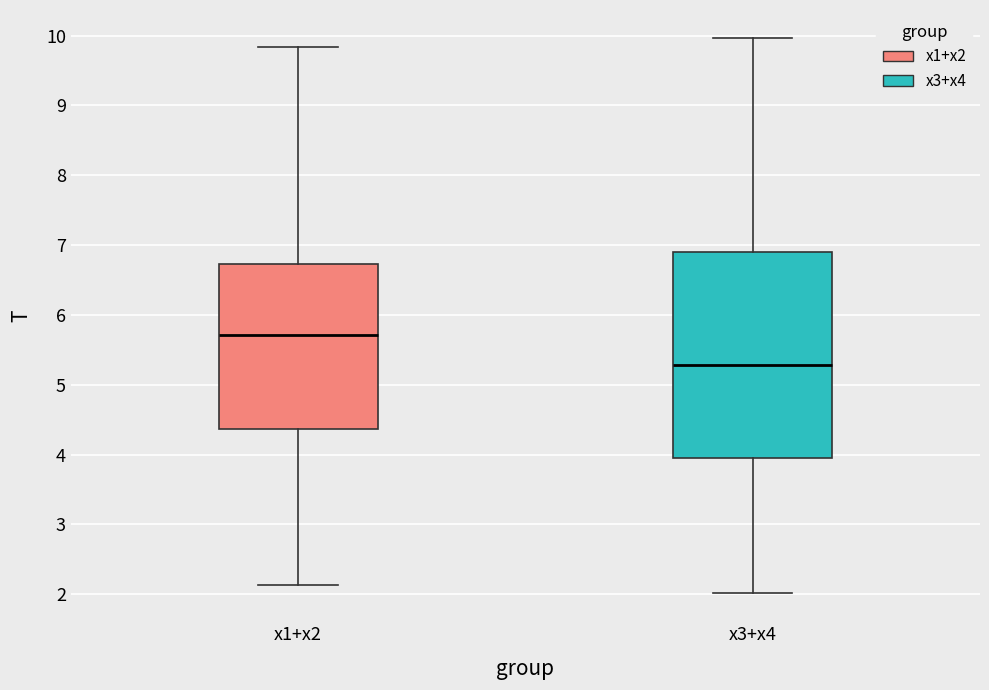

Reading left to right, read every box against the y-axis: the position of its median line, the range the box covers, and the ends of its whiskers. The values are not printed on the chart, so give them approximately, as read against the axis.

x1+x2: median 5.7, box 4.4 to 6.7, whiskers 2.1 to 9.8
x3+x4: median 5.3, box 4.0 to 6.9, whiskers 2.0 to 10.0